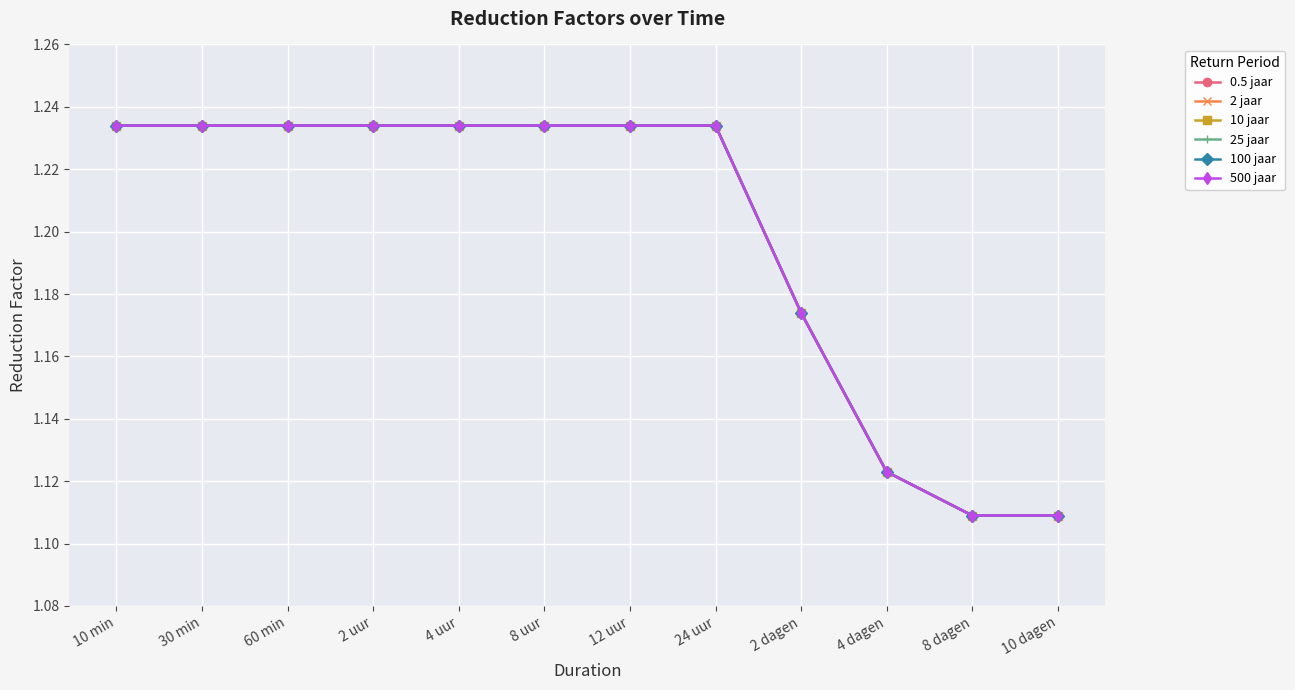

True or false: 500 jaar and 2 jaar intersect in this chart.

False